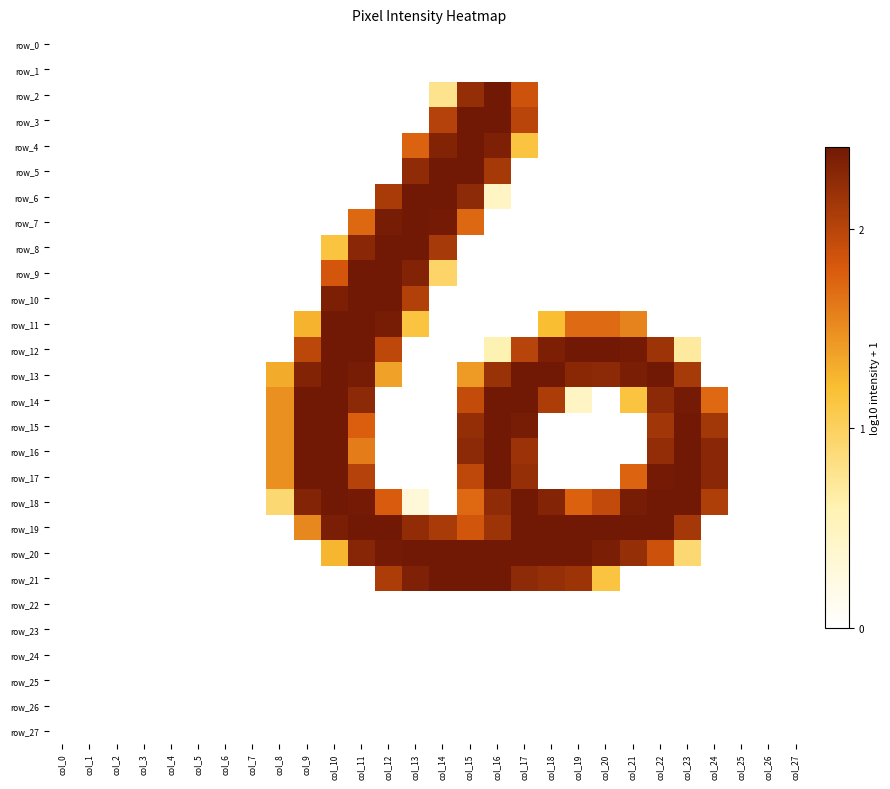

True or false: row_23 has a value of 0.0 at col_6.

True